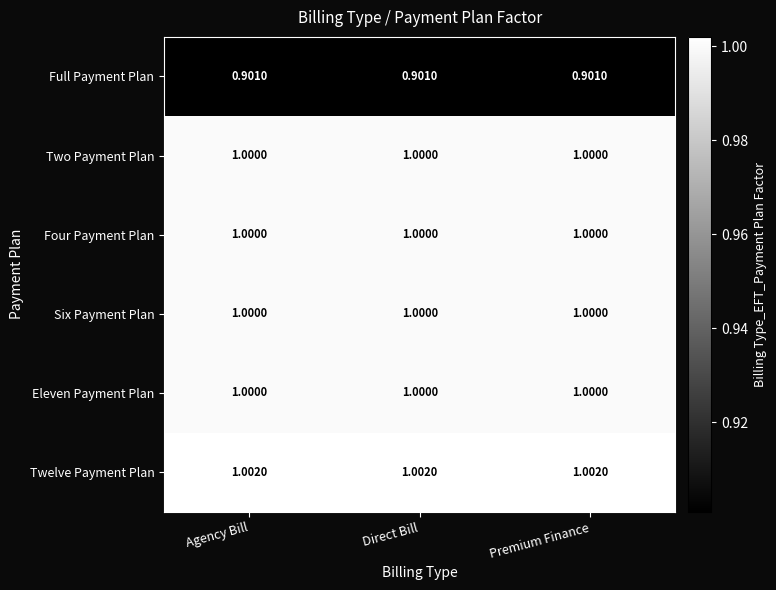

Which series has the largest total across all categories?

Twelve Payment Plan